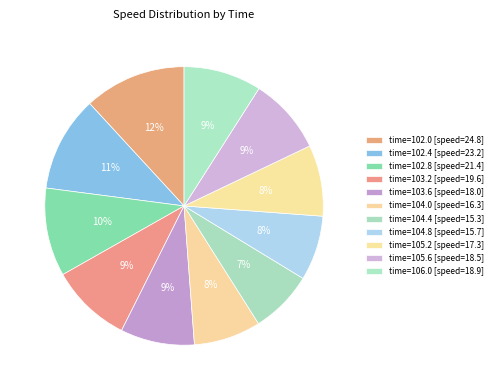

Rank the categories by value from lowest to highest.

104.4, 104.8, 104.0, 105.2, 103.6, 105.6, 106.0, 103.2, 102.8, 102.4, 102.0